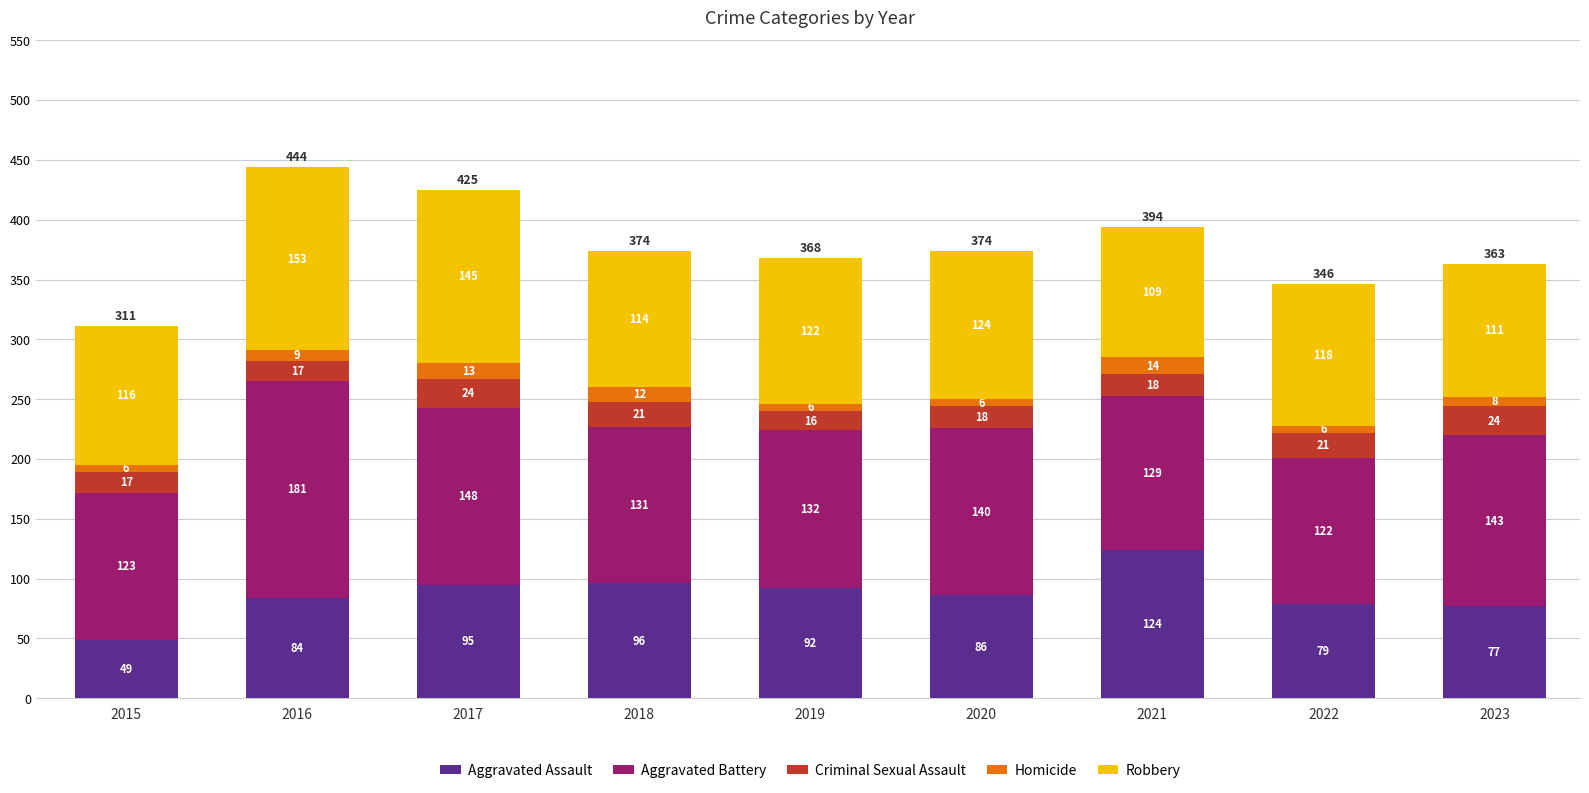

Reading right to left, list the values for the Aggravated Assault series.

2023=77	2022=79	2021=124	2020=86	2019=92	2018=96	2017=95	2016=84	2015=49